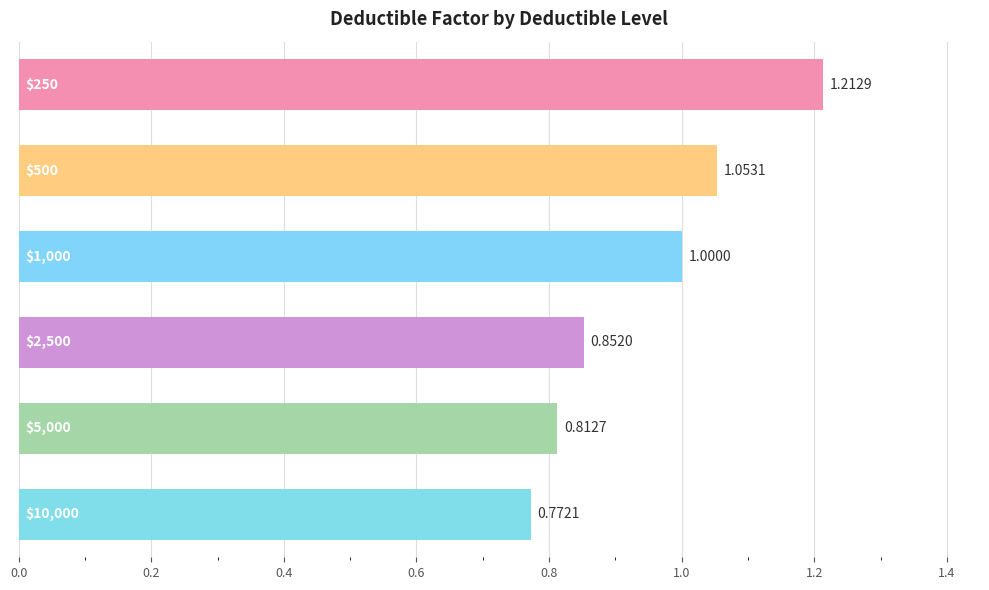

How many bars are there in total?

6